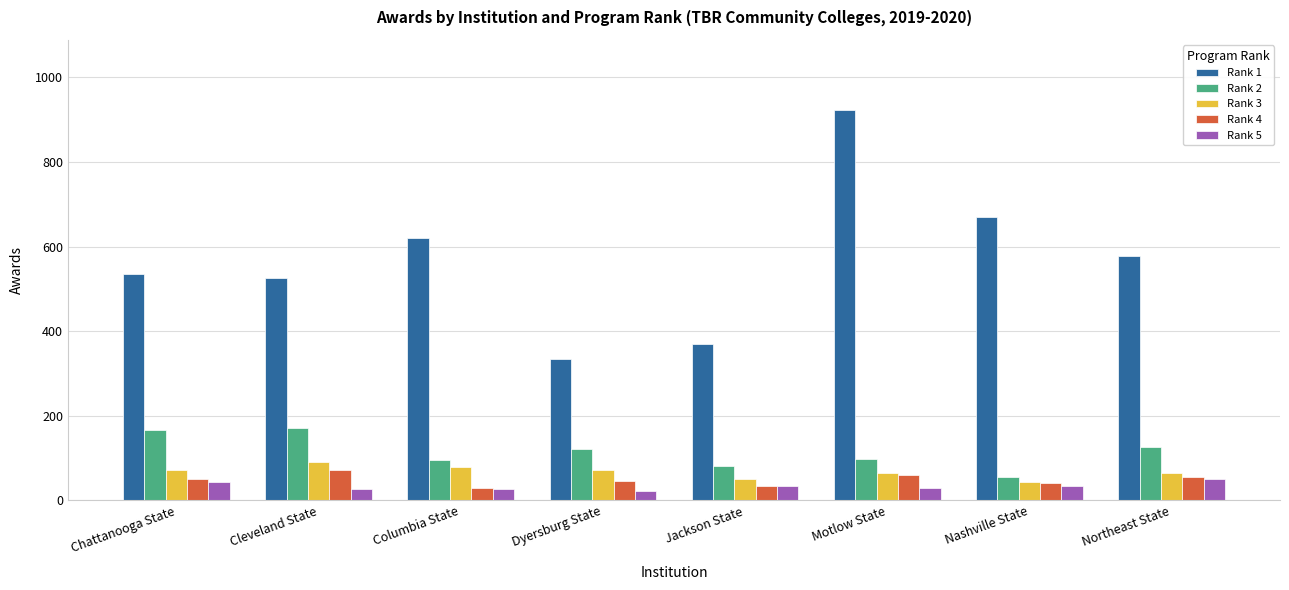

What is the label of the 7th bar from the right?

Cleveland State